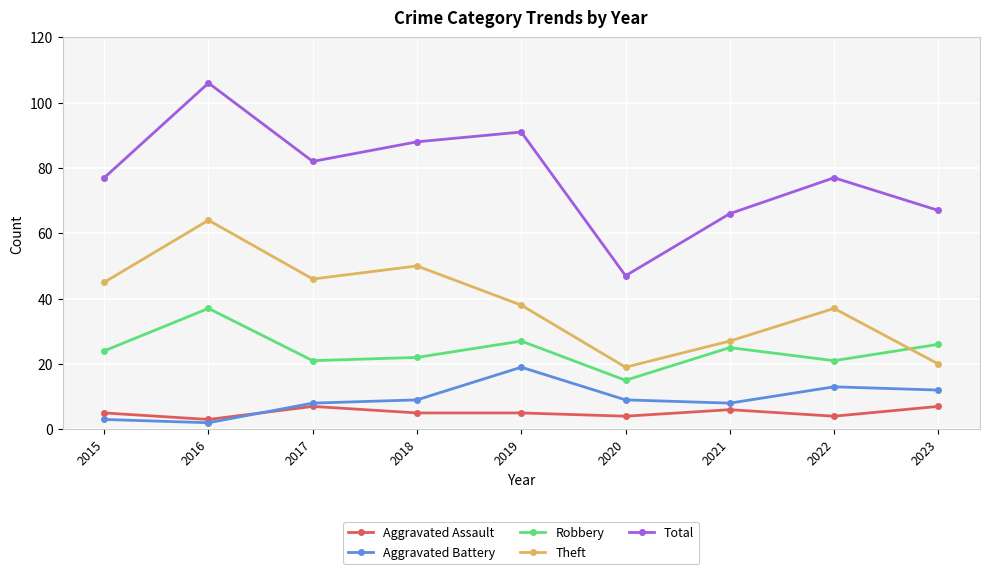

Does the chart display data point markers on the line(s)?

Yes